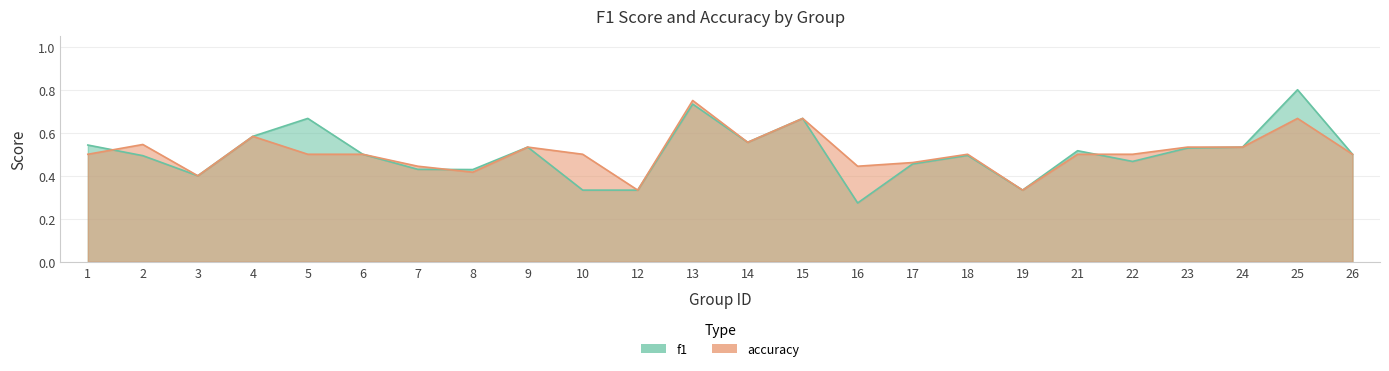

Which has a higher value, 24 or 18?

24